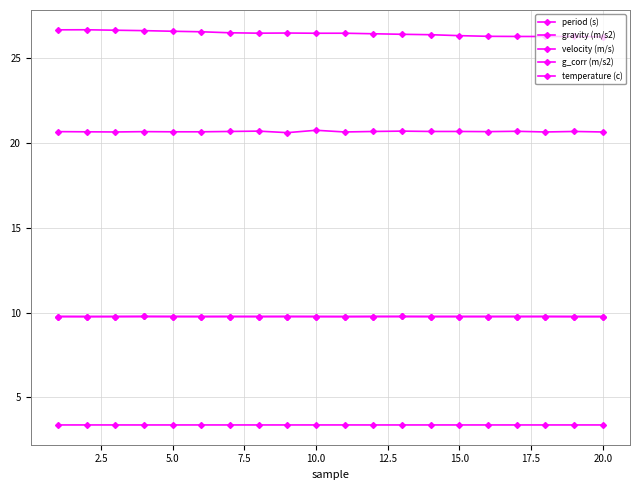

Reading right to left, list all the values displayed in this chart.

period (s): 3.4	3.4	3.4	3.4	3.4	3.4	3.4	3.4	3.4	3.4	3.4	3.4	3.4	3.4	3.4	3.4	3.4	3.4	3.4	3.4
gravity (m/s2): 9.8	9.8	9.8	9.8	9.8	9.8	9.8	9.8	9.8	9.8	9.8	9.8	9.8	9.8	9.8	9.8	9.8	9.8	9.8	9.8
velocity (m/s): 26.3	26.3	26.3	26.3	26.3	26.3	26.4	26.4	26.4	26.5	26.5	26.5	26.5	26.5	26.6	26.6	26.6	26.7	26.7	26.7
g_corr (m/s2): 9.8	9.8	9.8	9.8	9.8	9.8	9.8	9.8	9.8	9.8	9.8	9.8	9.8	9.8	9.8	9.8	9.8	9.8	9.8	9.8
temperature (c): 20.6	20.7	20.6	20.7	20.7	20.7	20.7	20.7	20.7	20.6	20.8	20.6	20.7	20.7	20.7	20.7	20.7	20.6	20.7	20.7